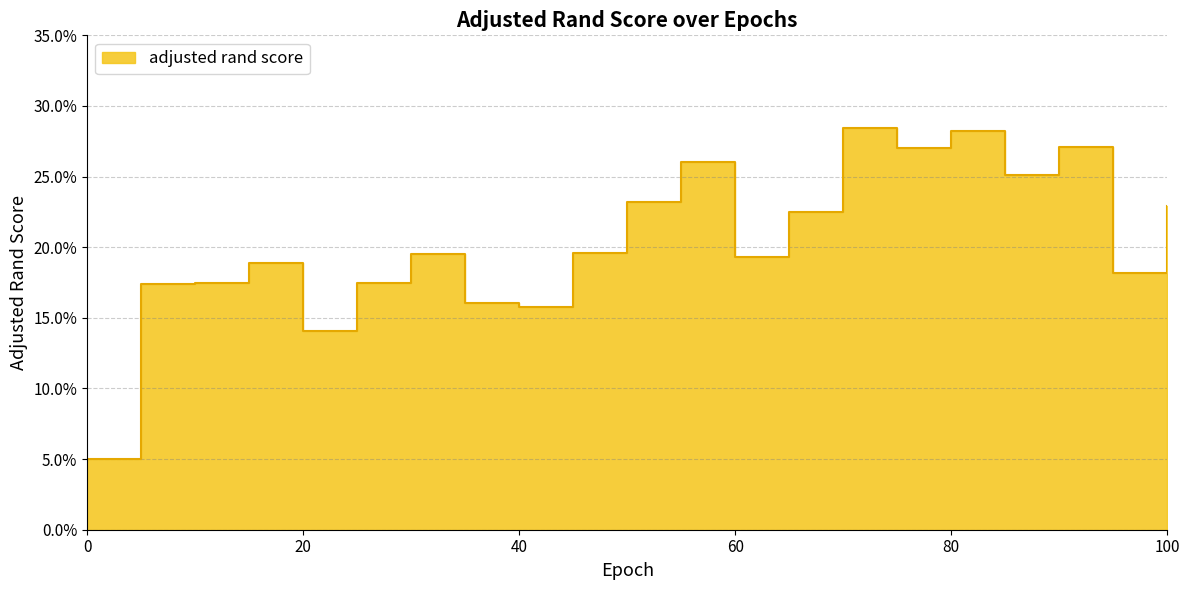

Which has a higher value, 90.0 or 40.0?

90.0